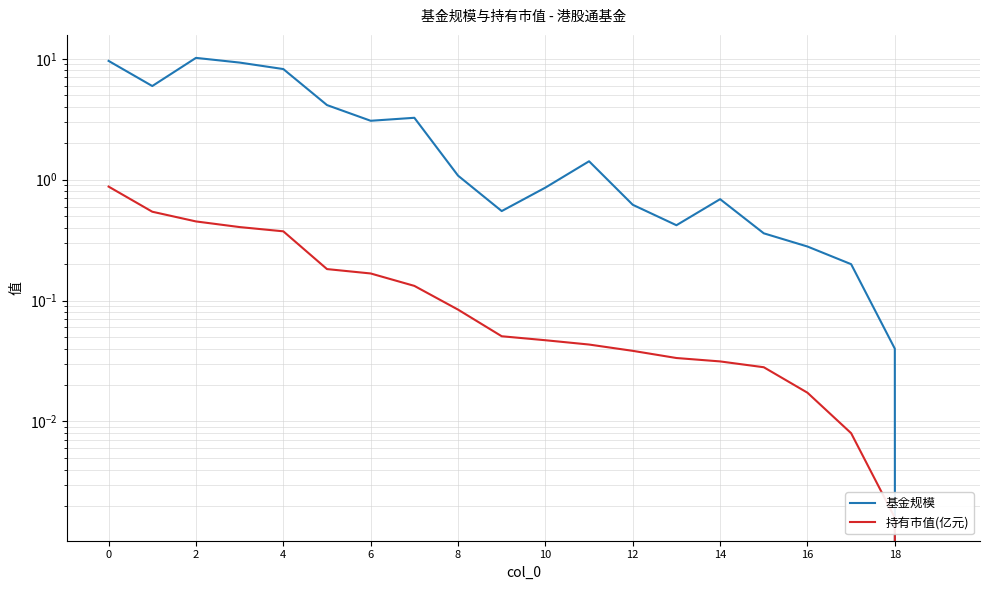

Is it true that 基金规模 equals 0.4 at 13?

True